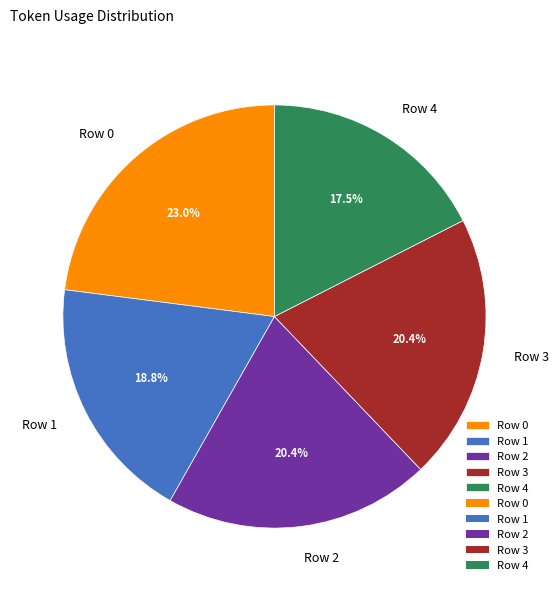

What is the ratio of the value at Row 4 to the value at Row 0?

0.8